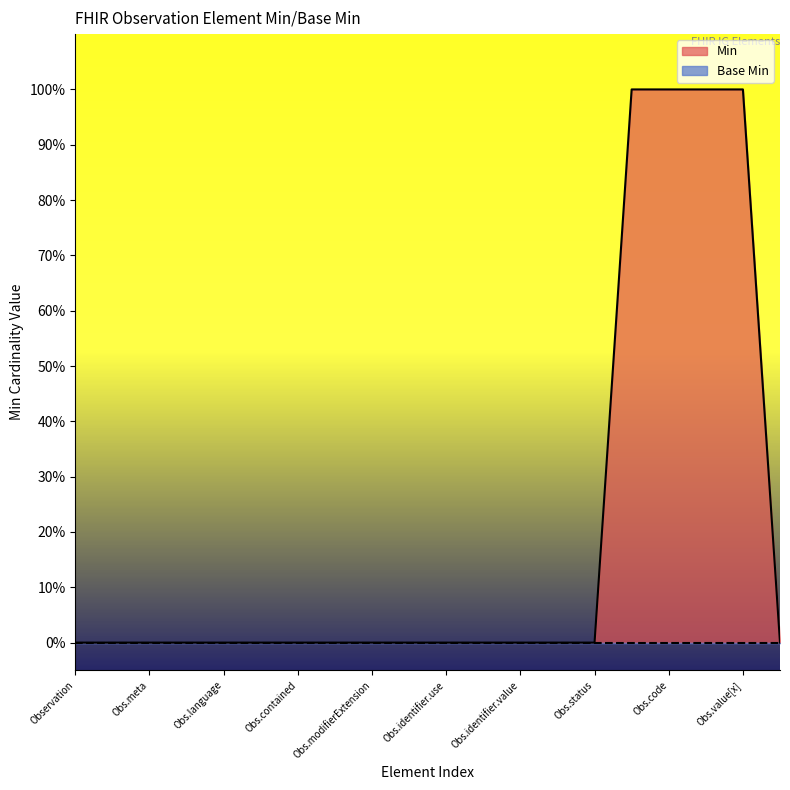

Does the chart display data point markers on the line(s)?

No